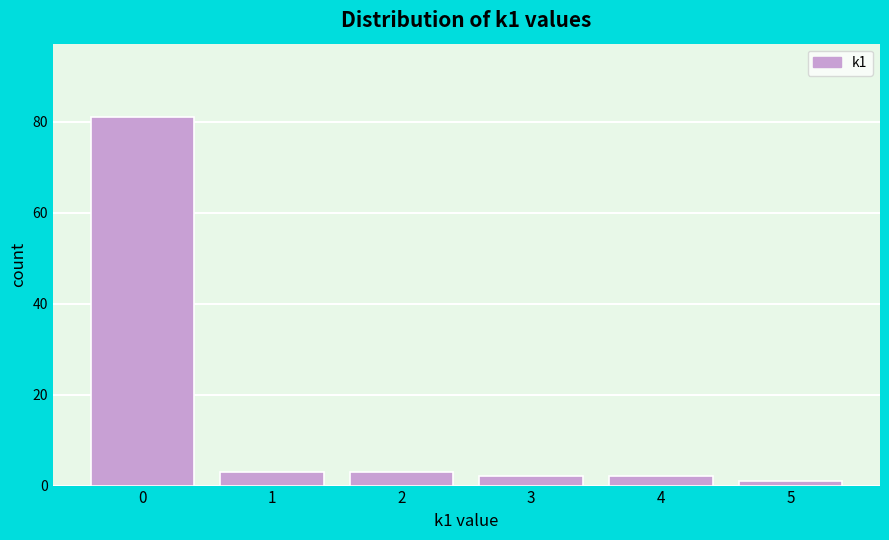

Reading left to right, extract all data points from this chart.

0=81	1=3	2=3	3=2	4=2	5=1